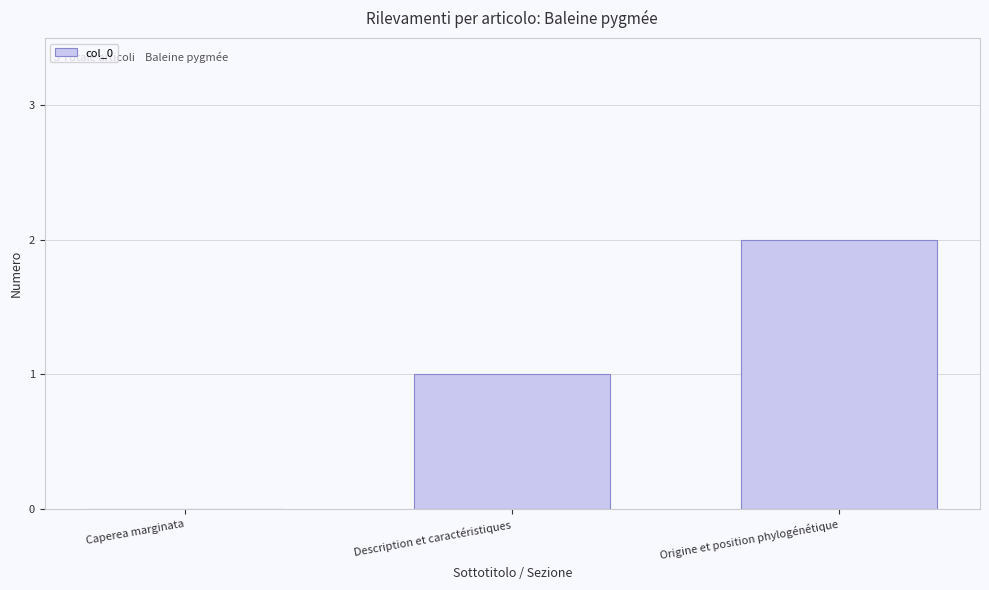

Which label corresponds to the largest value in the chart?

Origine et position phylogénétique